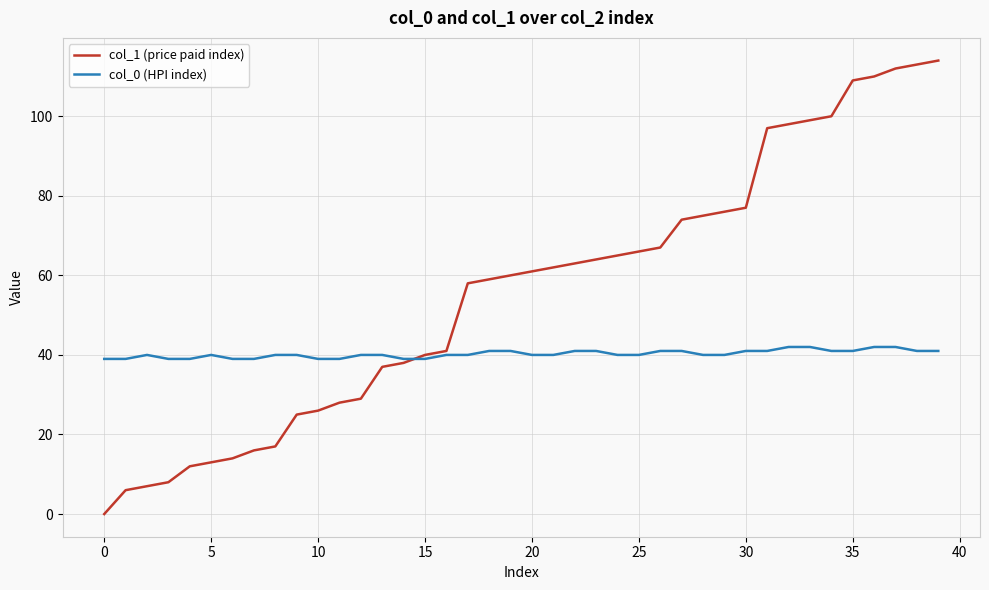

Which series has the largest total across all categories?

col_1 (price paid index)